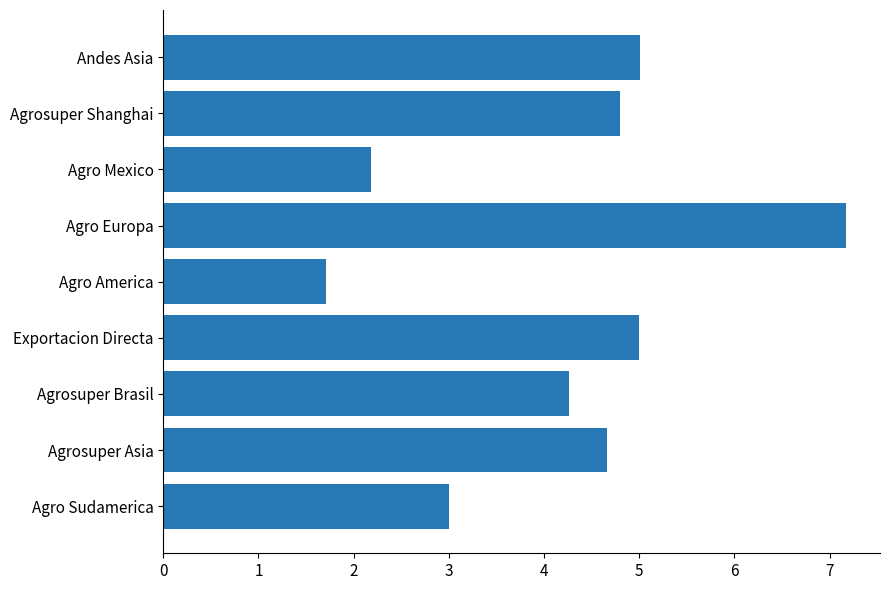

What is the sum of all values?

37.8